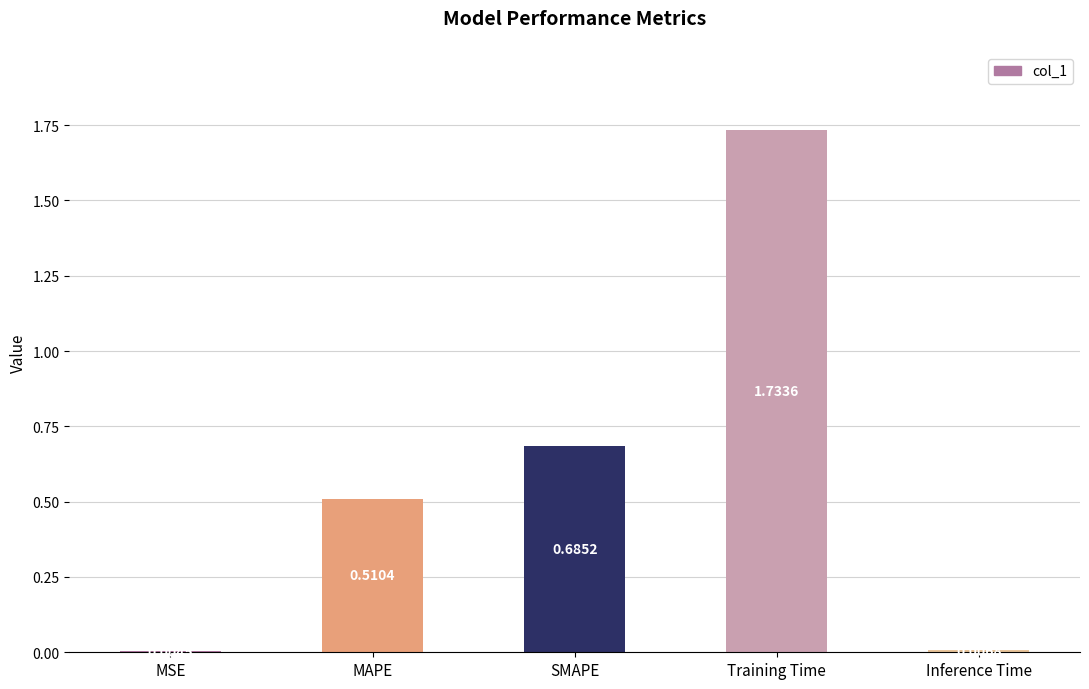

Which label corresponds to the largest value in the chart?

Training Time